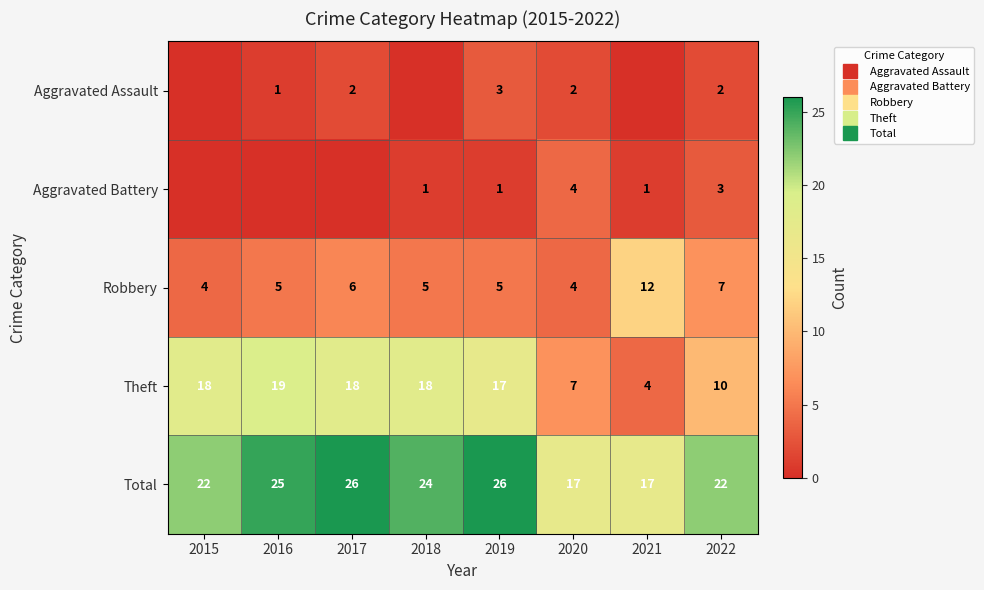

What is the difference between the highest and lowest values at 2022?

20